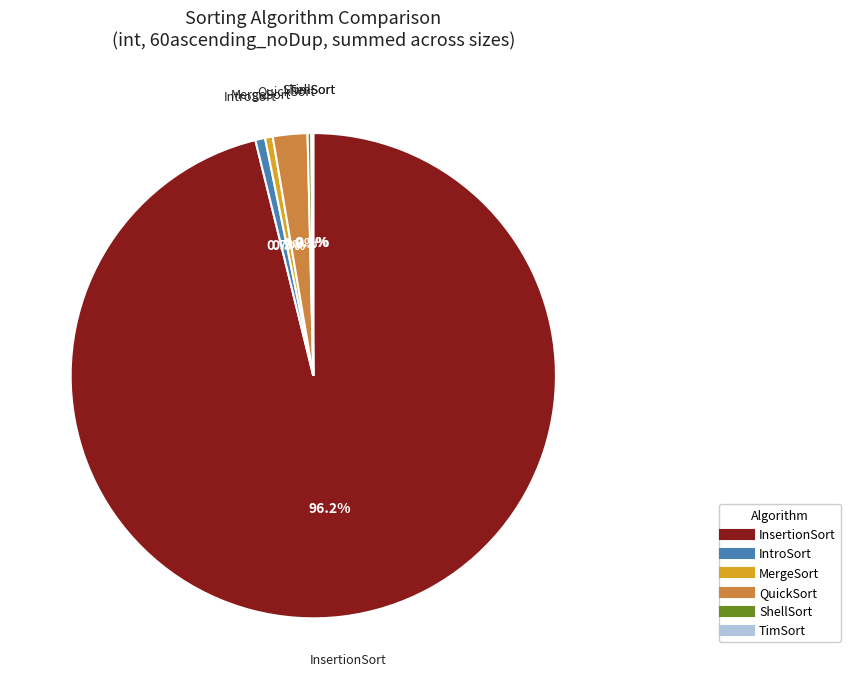

Is QuickSort the majority of the pie?

No